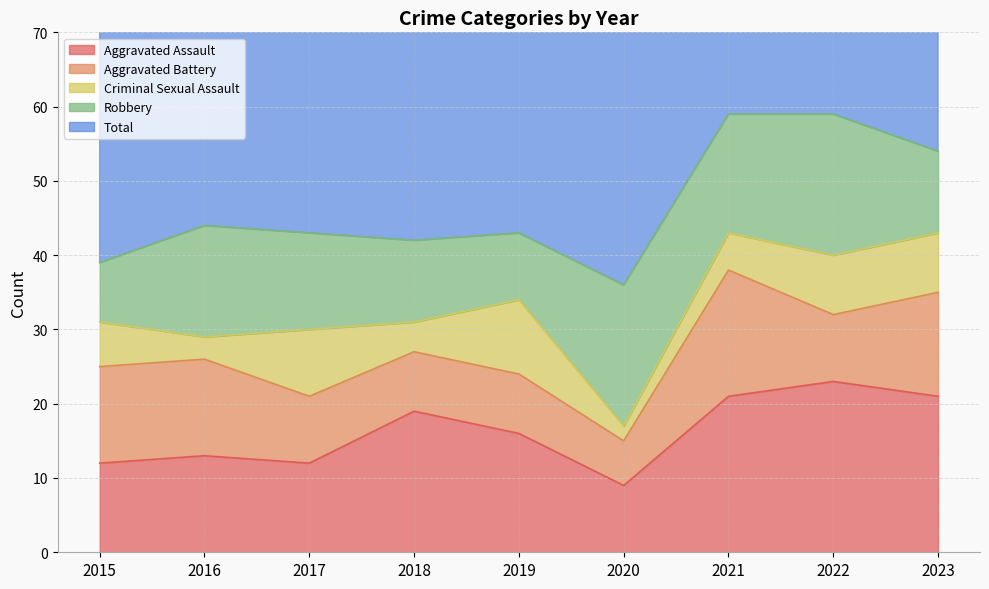

Reading right to left, extract all data points from this chart.

Aggravated Assault: 21	23	21	9	16	19	12	13	12
Aggravated Battery: 14	9	17	6	8	8	9	13	13
Criminal Sexual Assault: 8	8	5	2	10	4	9	3	6
Robbery: 11	19	16	19	9	11	13	15	8
Total: 54	59	59	37	43	42	44	45	39